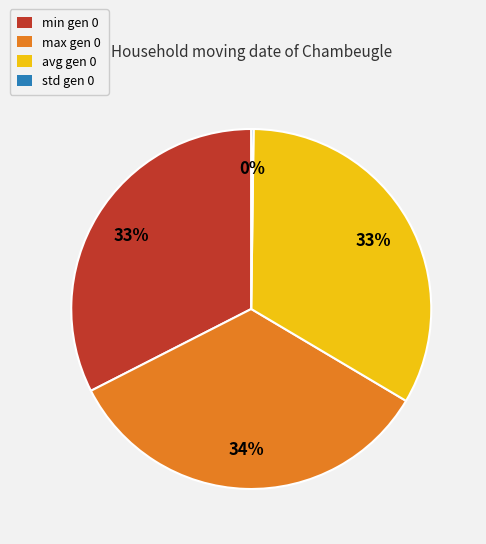

True or false: max gen 0 accounts for 34% of the total.

True